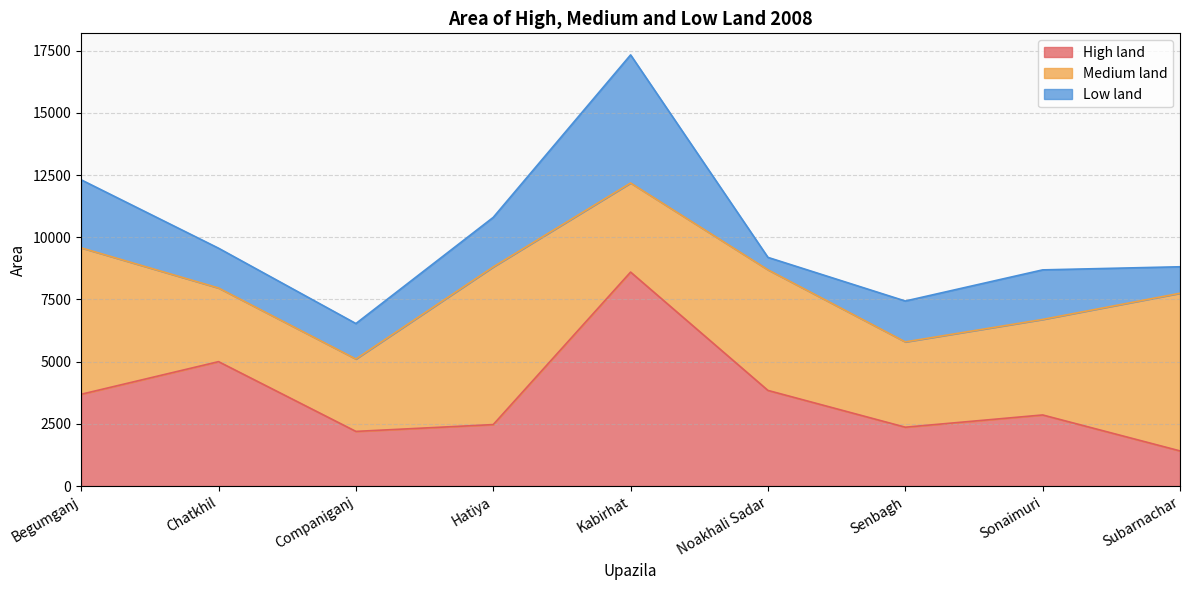

Does the chart have visible grid lines?

Yes